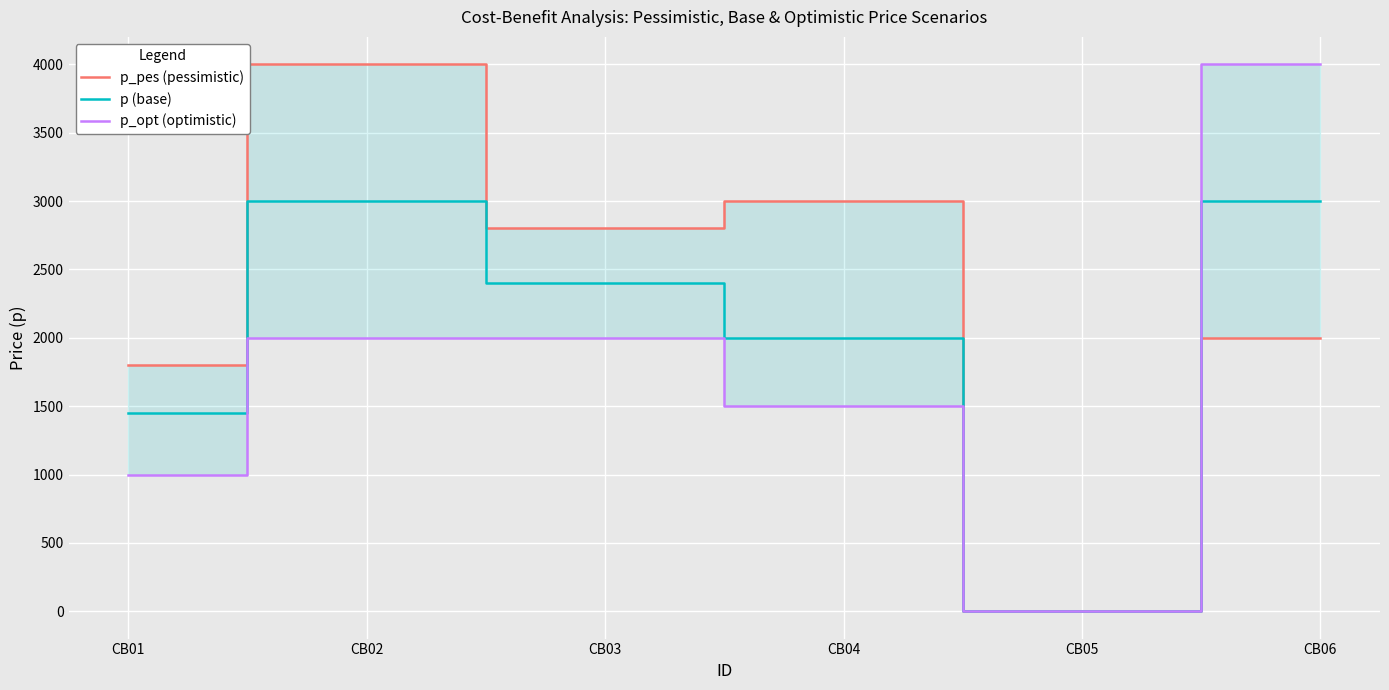

True or false: p_pes (pessimistic) has a value of 2000.0 at CB06.

True